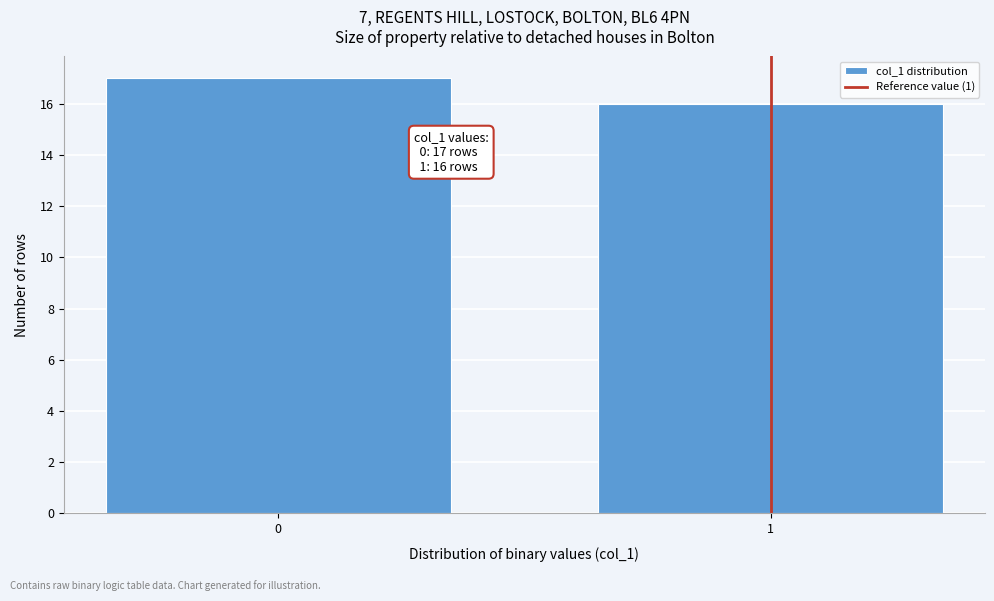

Reading right to left, what are all the values shown in this chart?

16	17